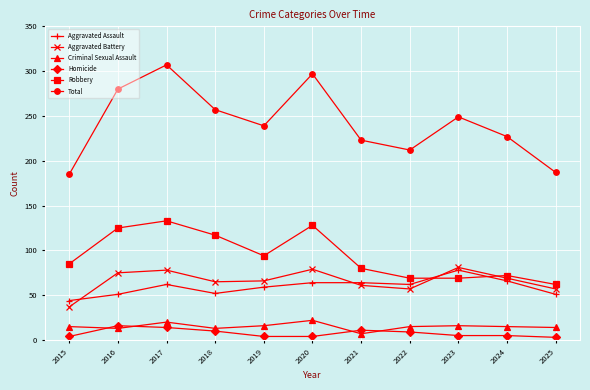

Which series has the largest range (max minus min)?

Total